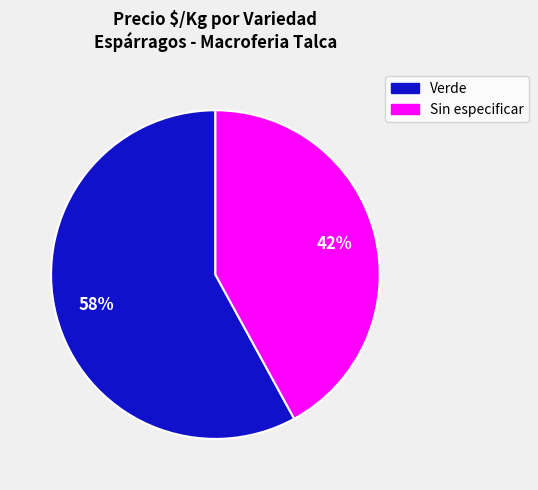

To the nearest percent, what is the average slice percentage?

50%